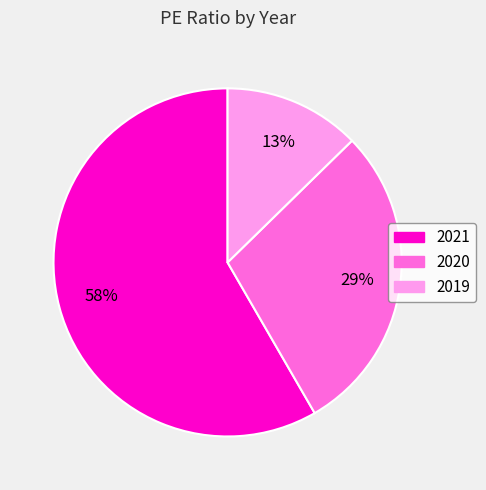

Is the sum of 2021 and 2020 greater than half?

Yes